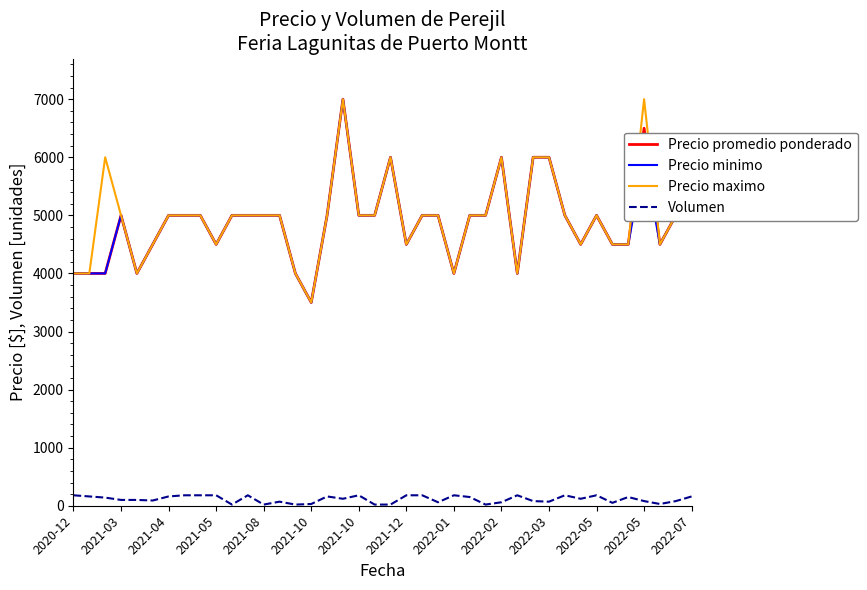

What is the maximum value shown in the chart?

7000